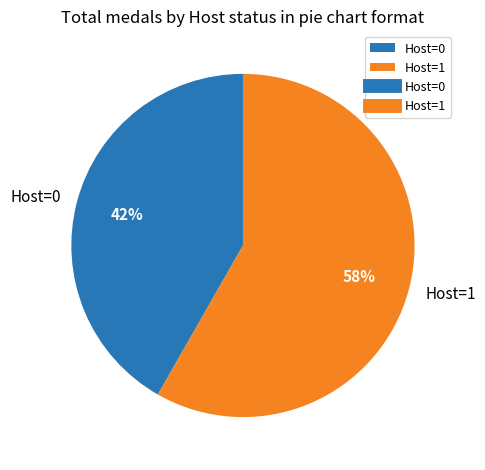

Between Host=1 and Host=0, which is larger?

Host=1